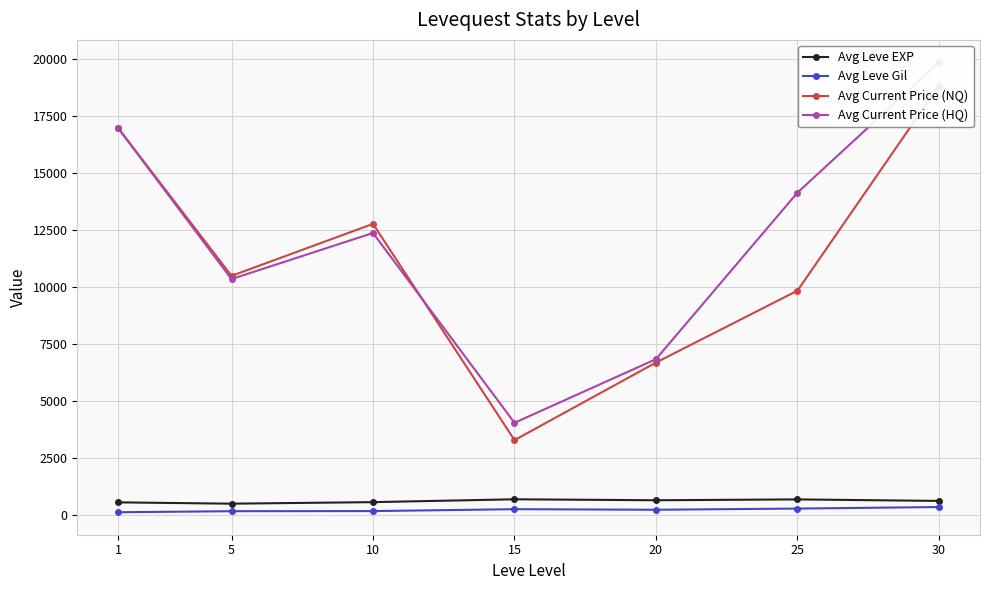

True or false: Avg Leve Gil has more than 2 points higher than both neighbors.

False